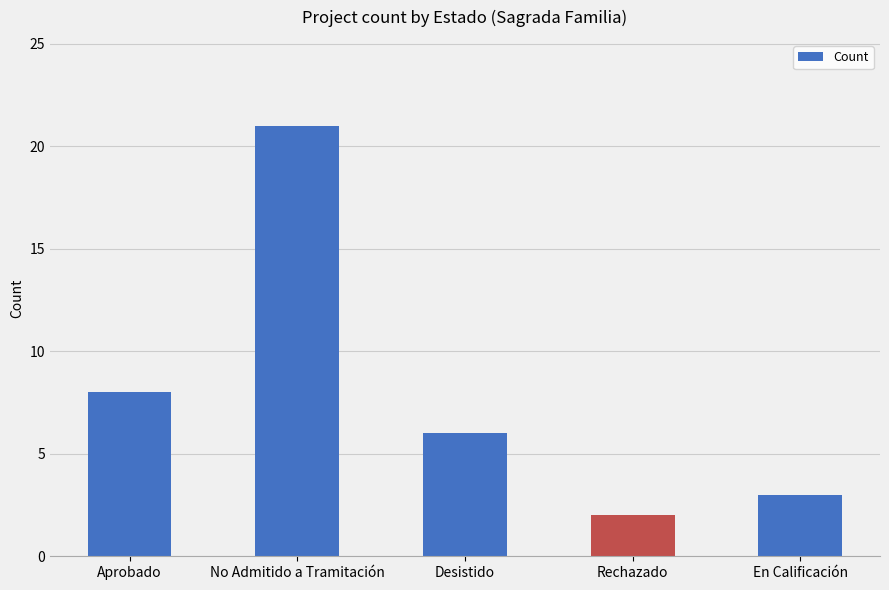

What is the approximate value at En Calificación, to the nearest 5?

5